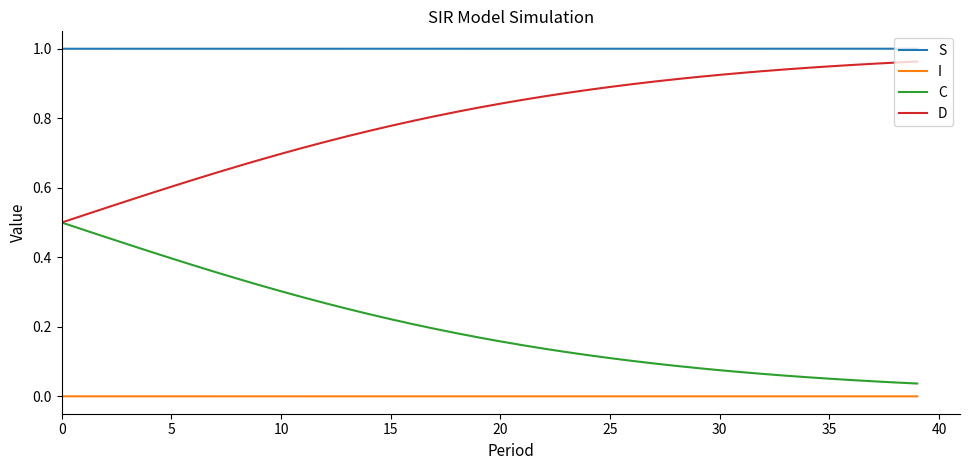

True or false: C and S intersect in this chart.

False